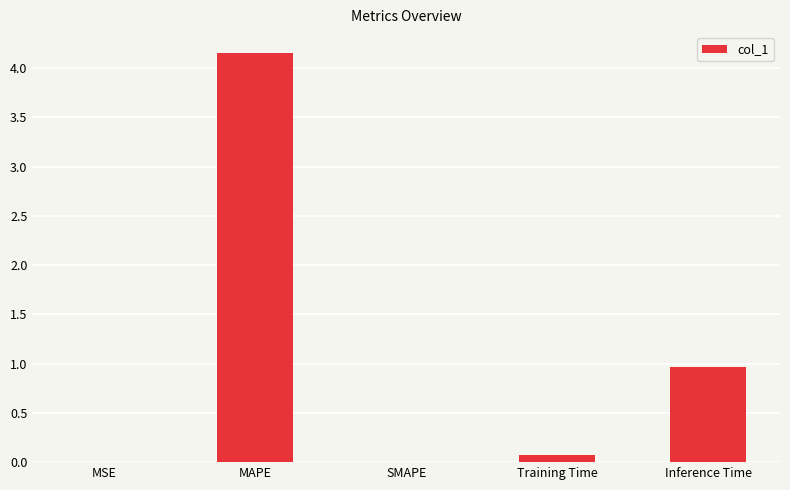

What value does the data have at Training Time?

0.1